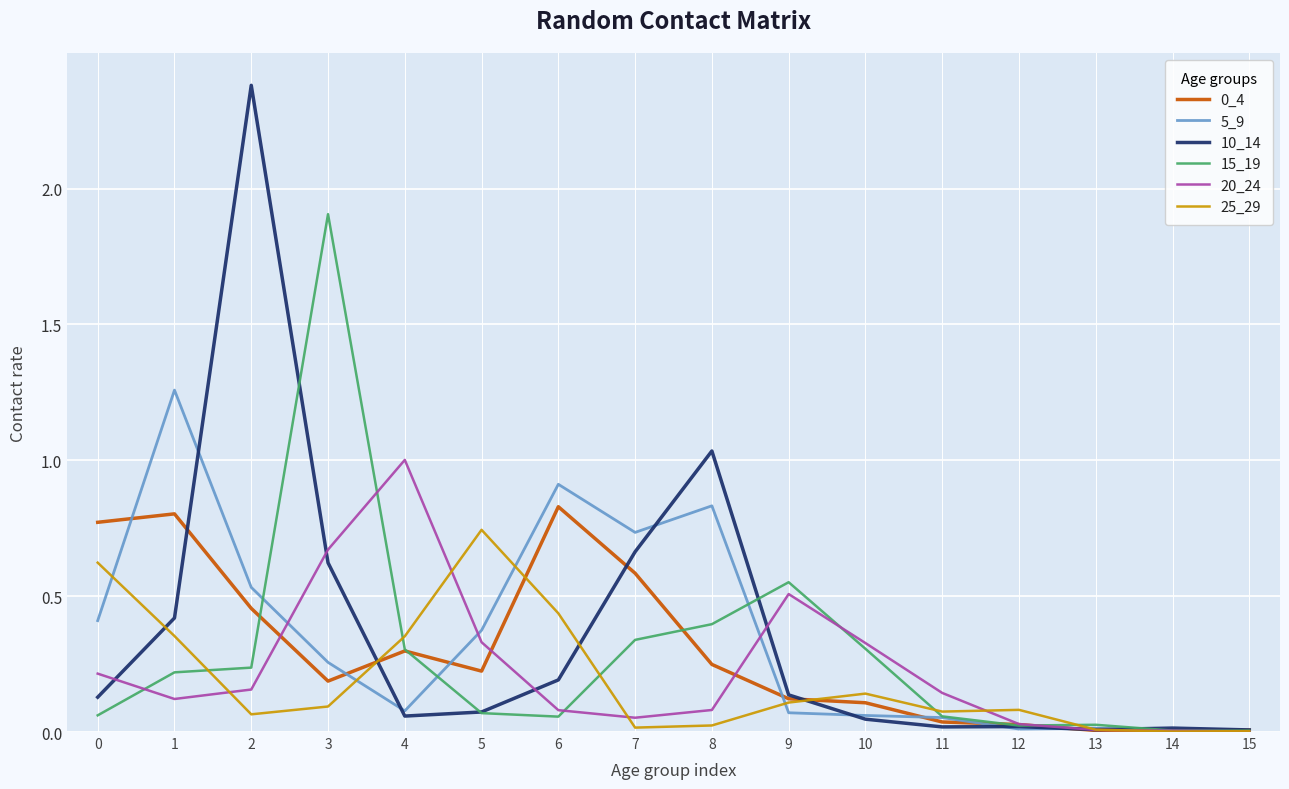

At which category does the chart reach its peak across all series?

2